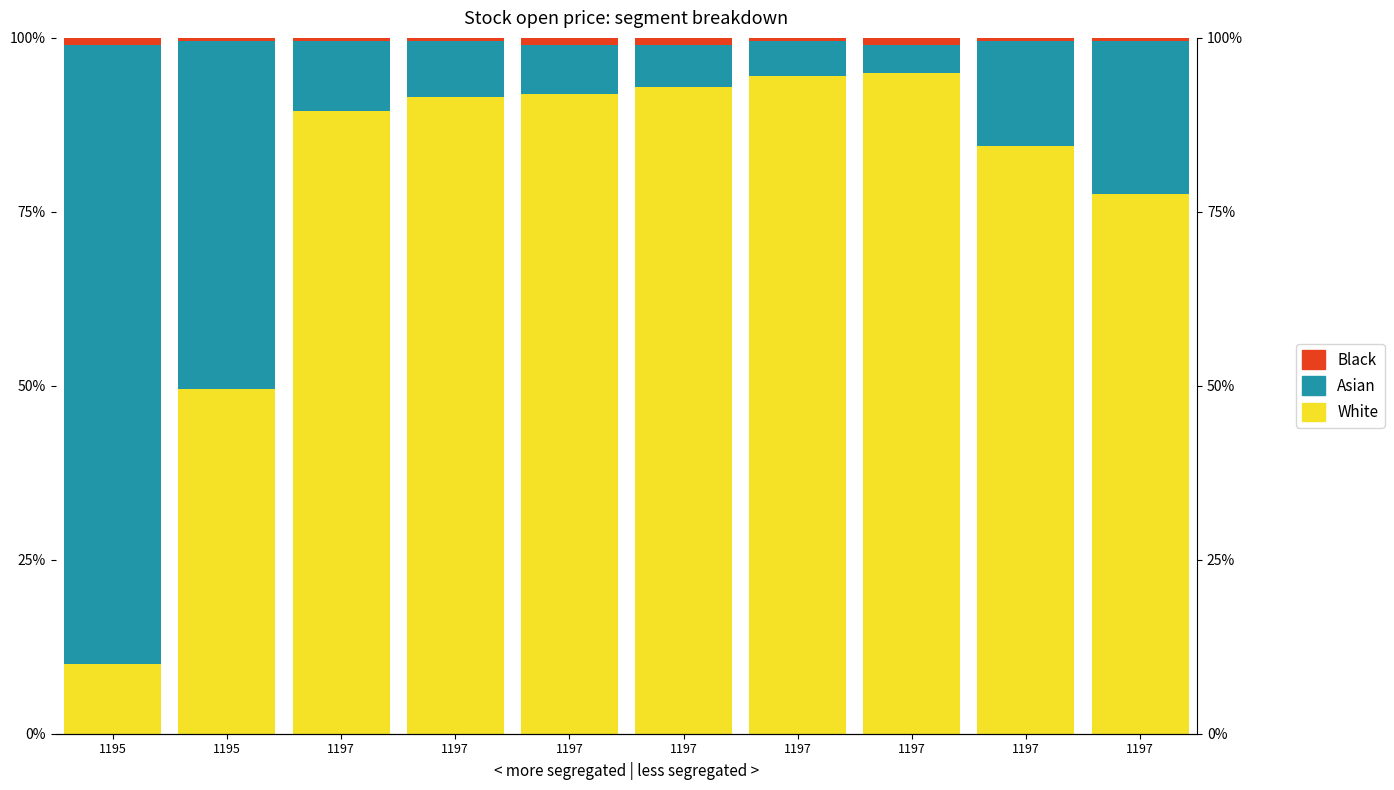

The Black series shows 0.6 at 1197. True or false?

False